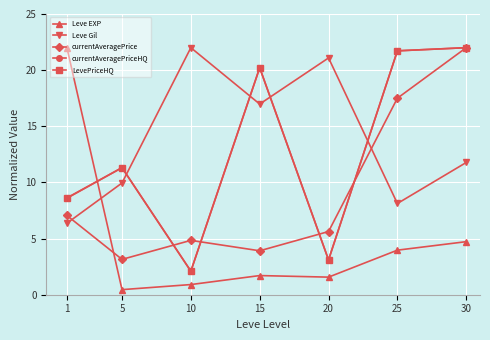

What is the difference between the highest and lowest values at 20?

19.5